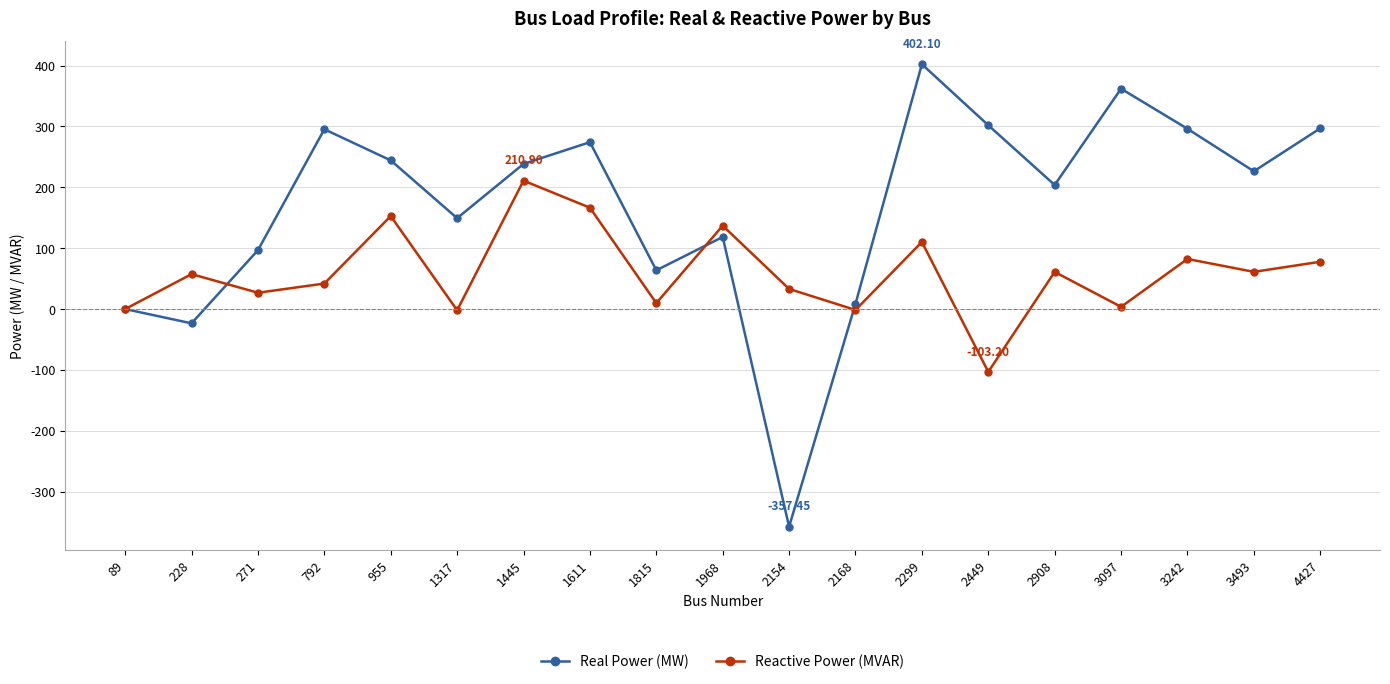

At 1968, list the series in order from smallest to largest.

Real Power (MW), Reactive Power (MVAR)